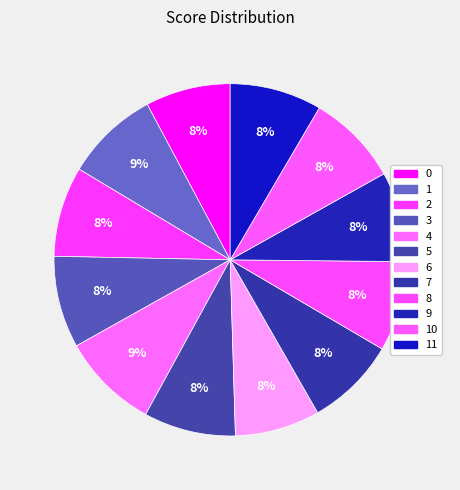

Count the number of slices in the pie.

12